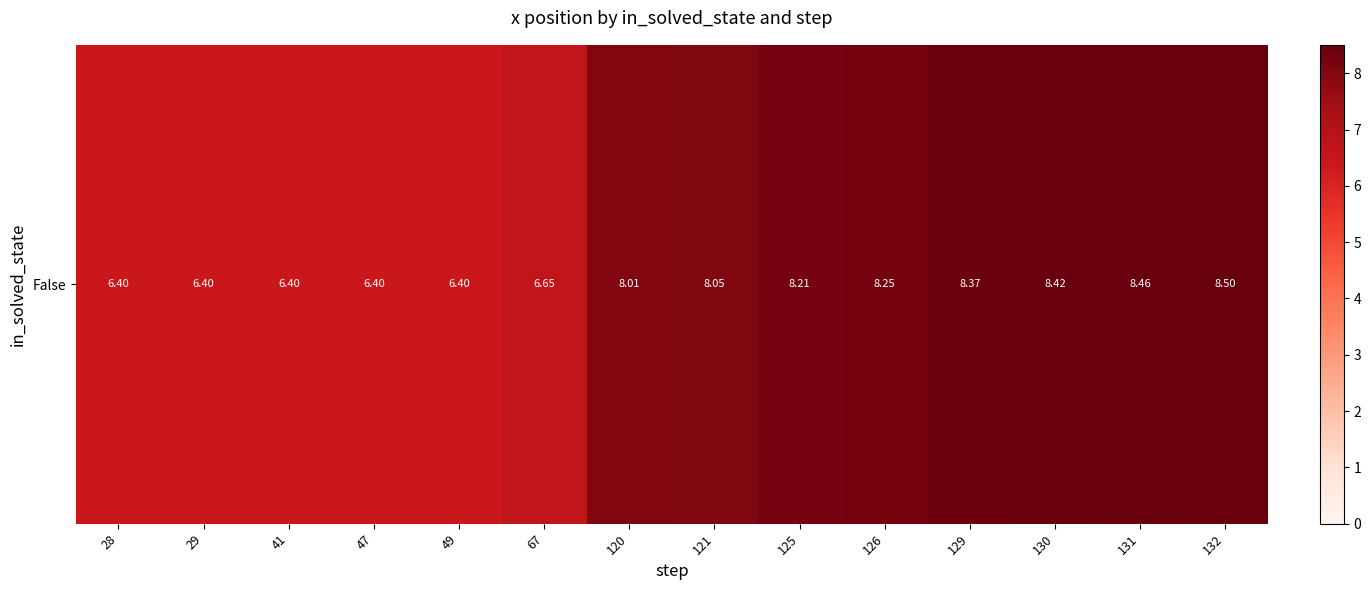

What is the average value?

7.5